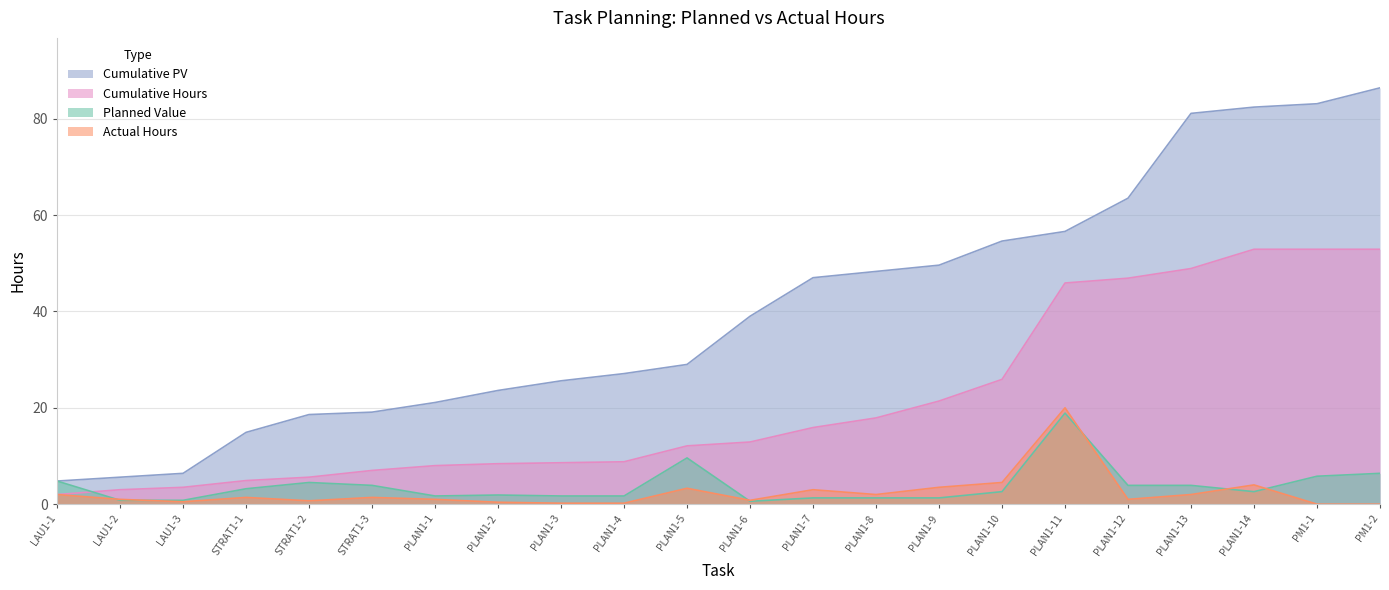

True or false: Cumulative Hours and Actual Hours cross at least once.

False